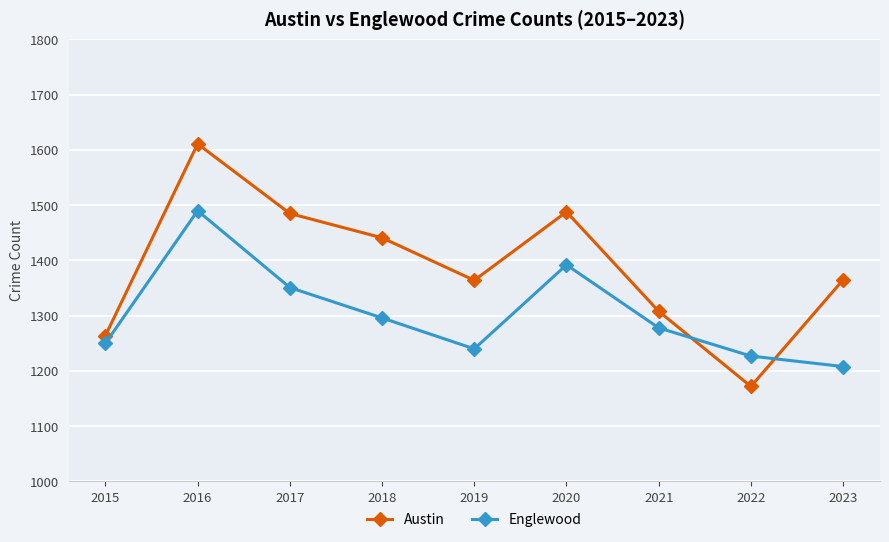

What is the difference between the second highest and minimum values in the Englewood series?

184